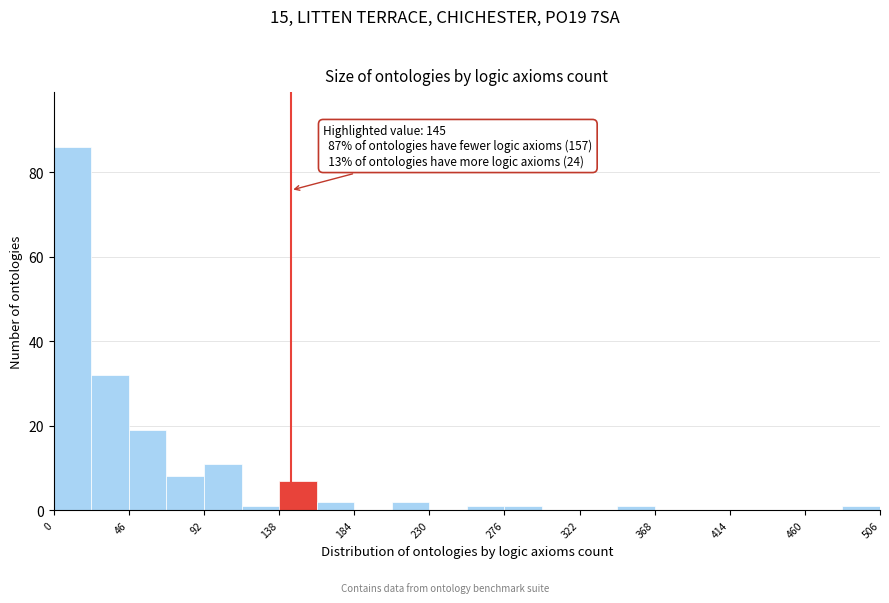

Which range on the x-axis has the tallest bar?

0 to 23